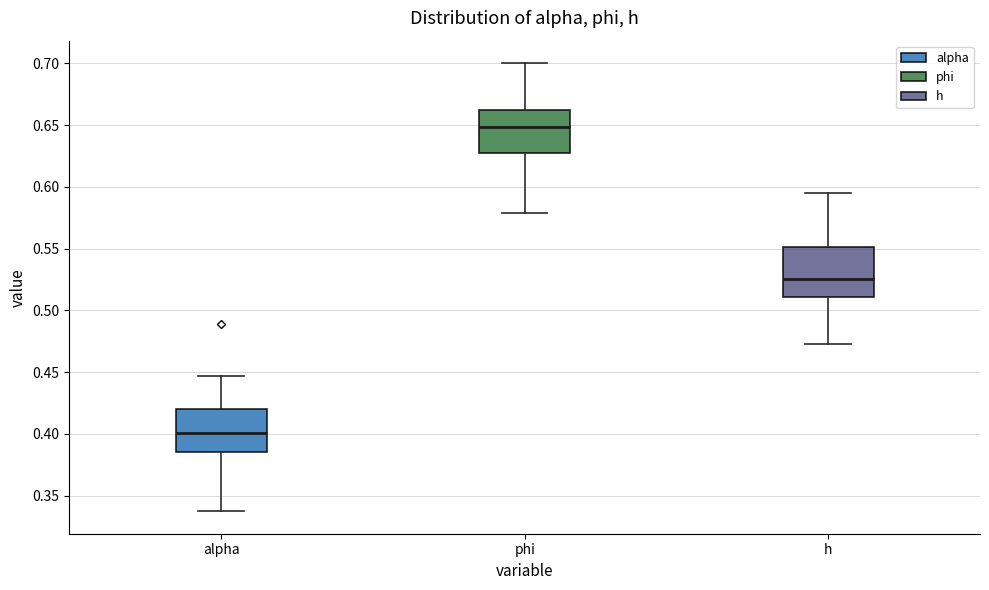

Reading left to right, transcribe this box plot: for each box, give where its median line is, the range the box spans, and where its two whiskers end, as read against the y-axis. The values are not printed on the chart, so give them approximately, as read against the axis.

alpha: median 0.400, box 0.385 to 0.420, whiskers 0.335 to 0.445
phi: median 0.650, box 0.625 to 0.660, whiskers 0.580 to 0.700
h: median 0.525, box 0.510 to 0.550, whiskers 0.475 to 0.595